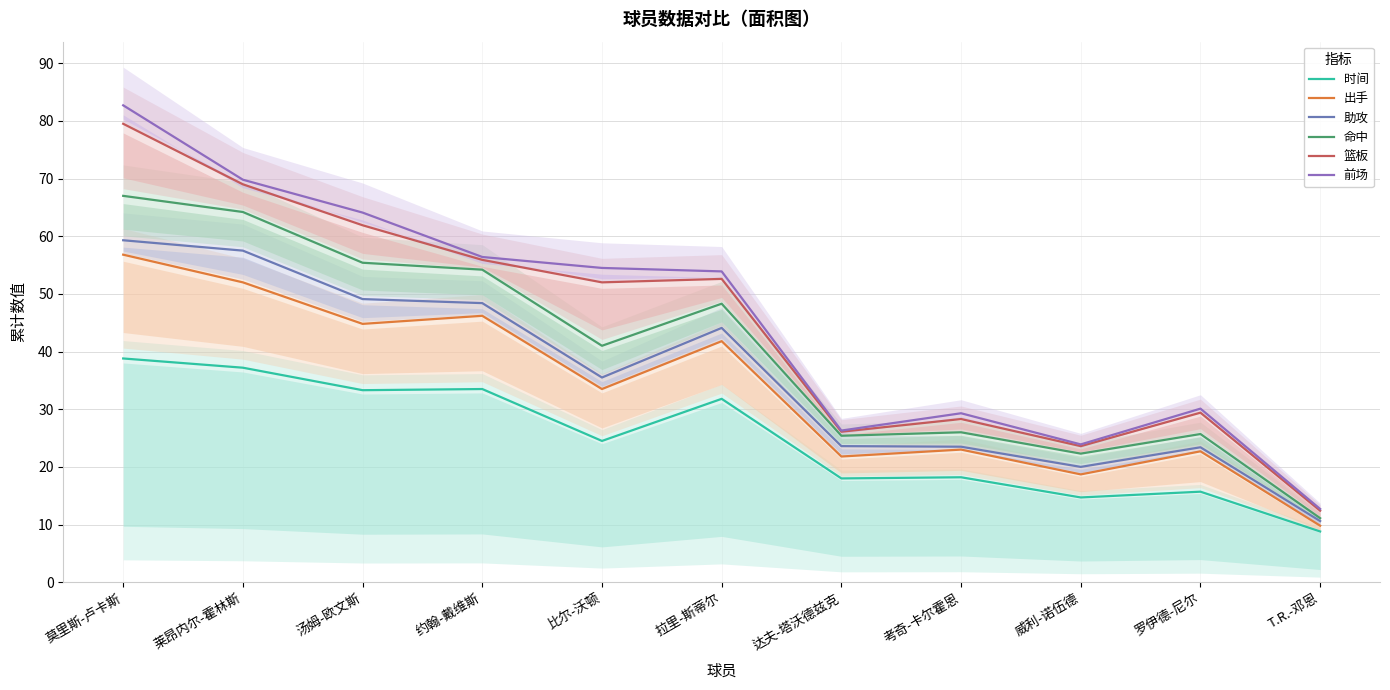

What is the spread (max minus min) of values at 罗伊德-尼尔?

14.4